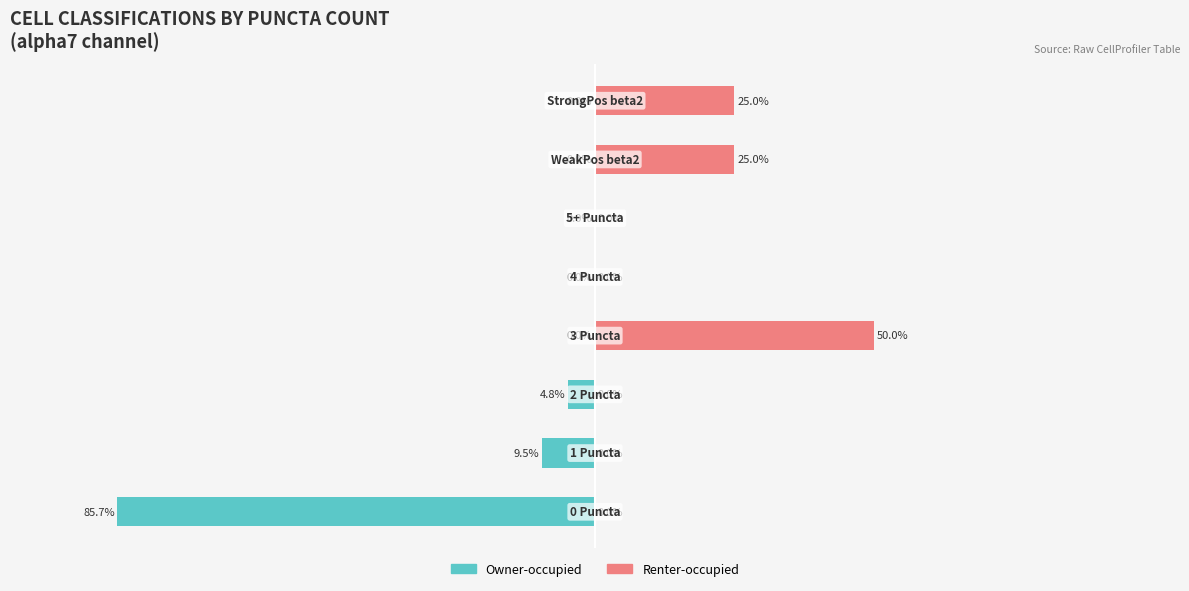

At 50, list the series in order from smallest to largest.

Owner-occupied, Renter-occupied